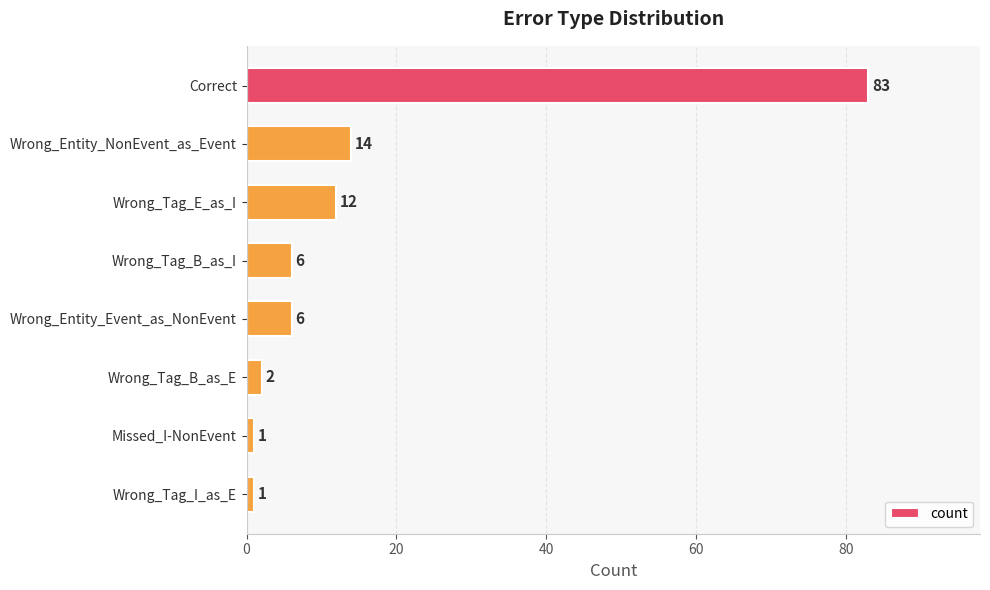

What is the average value?

16